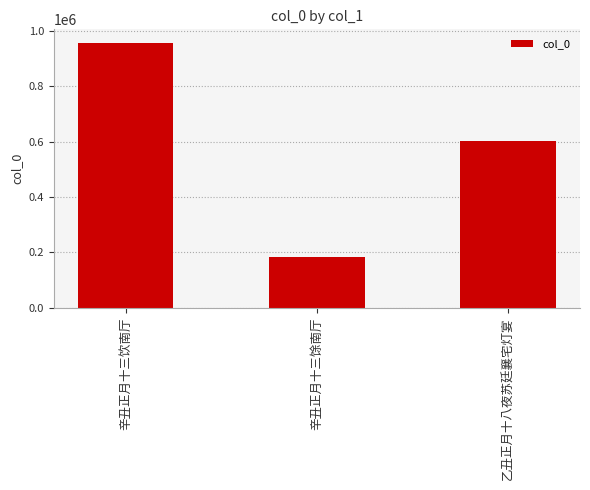

What is the label of the 2nd bar from the left?

辛丑正月十三馀南厅